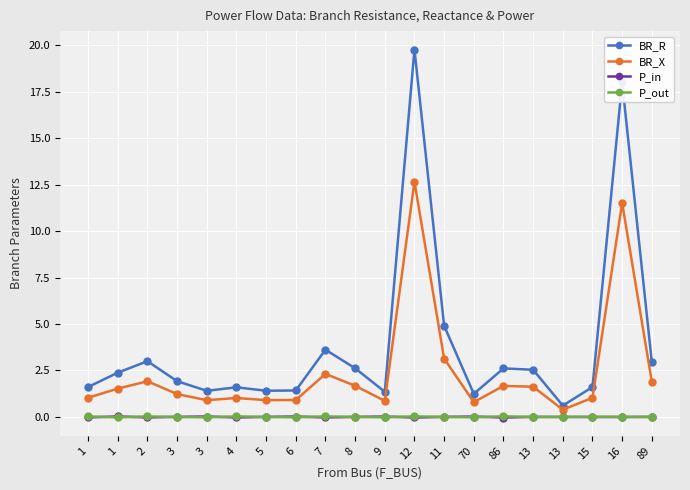

Which has a higher value, 86 or 16?

16